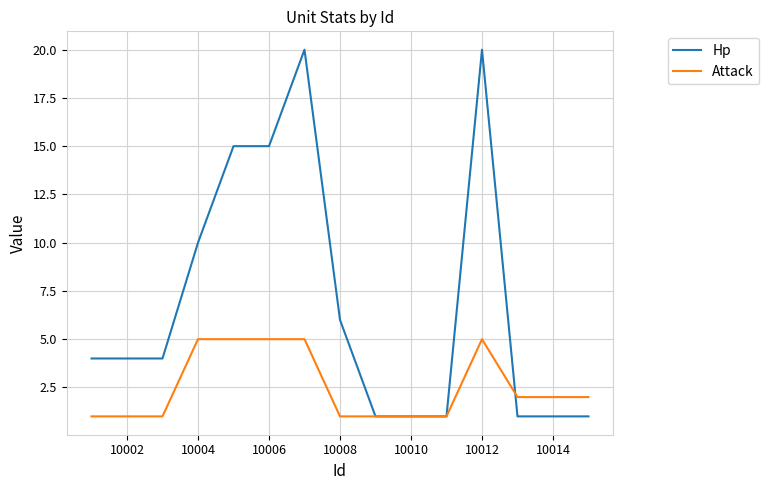

Does the chart display data point markers on the line(s)?

No